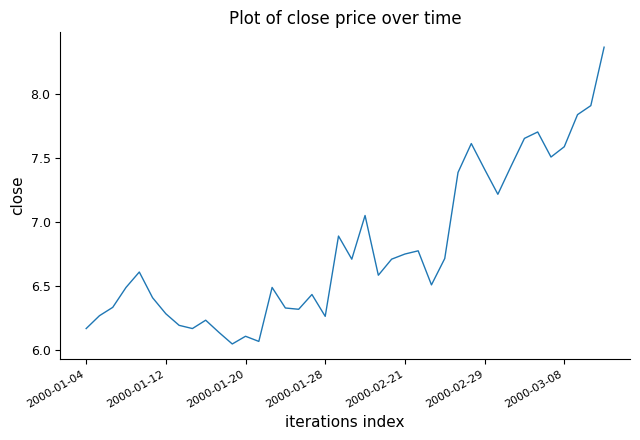

What is the value of the 38th point from the left?

7.8